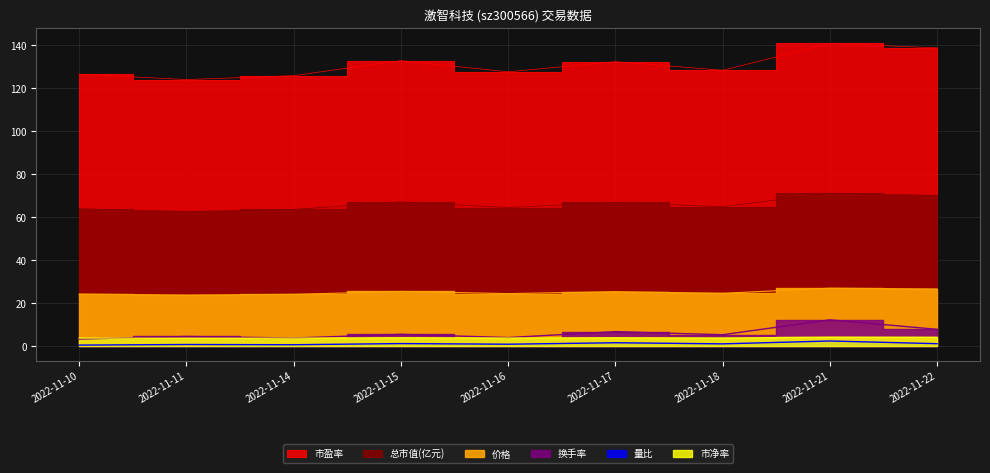

What are all the series names shown in the legend?

价格, 量比, 换手率, 市净率, 总市值(亿元), 市盈率